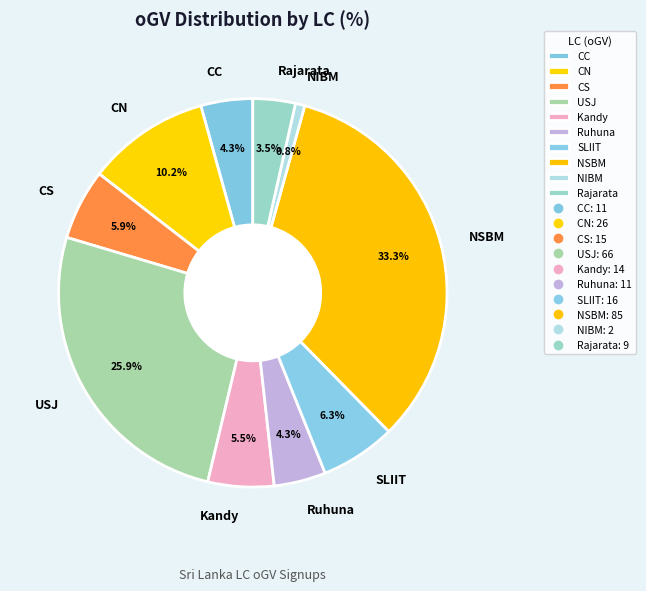

Does NIBM represent more than half of the total?

No